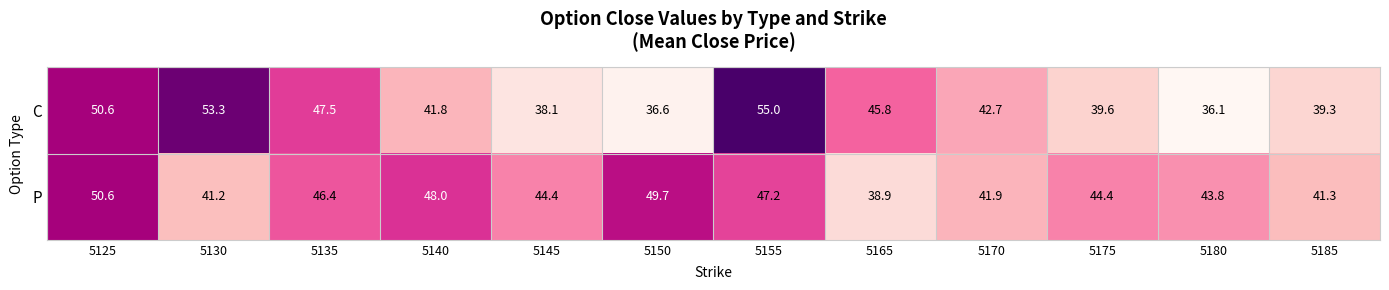

Rank the series by their average value, from lowest to highest.

C, P